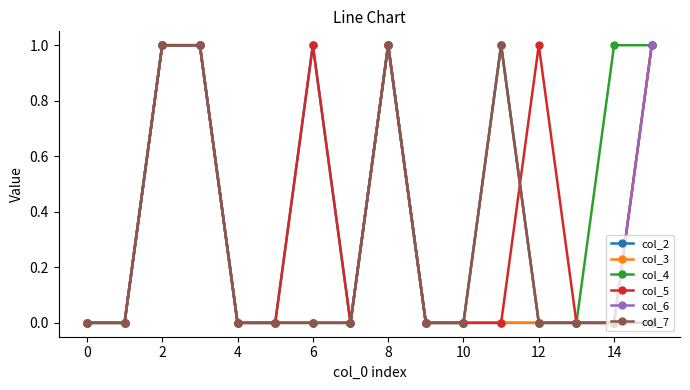

What is the value of the col_4 point at the 12th from the left?

1